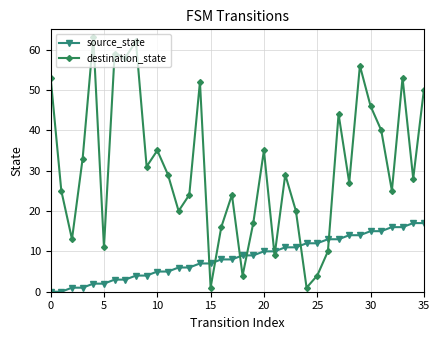

Which series has the largest range (max minus min)?

destination_state